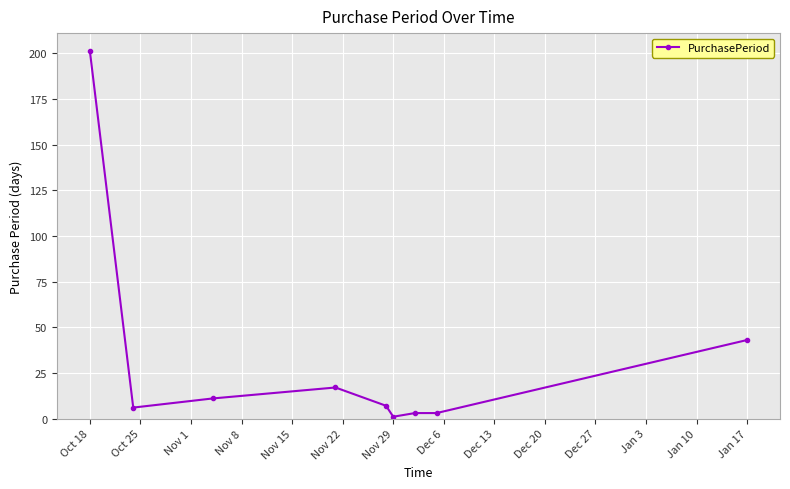

What is the greatest value displayed?

201